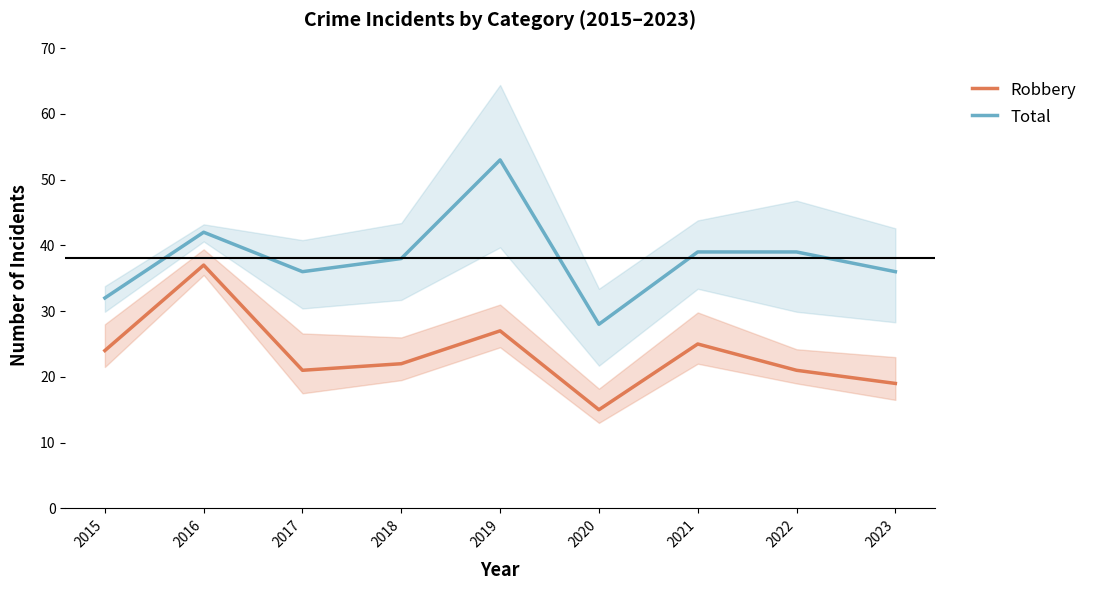

Reading left to right, transcribe all the data shown in this chart.

Robbery: 2015=24	2016=37	2017=21	2018=22	2019=27	2020=15	2021=25	2022=21	2023=19
Total: 2015=32	2016=42	2017=36	2018=38	2019=53	2020=28	2021=39	2022=39	2023=36